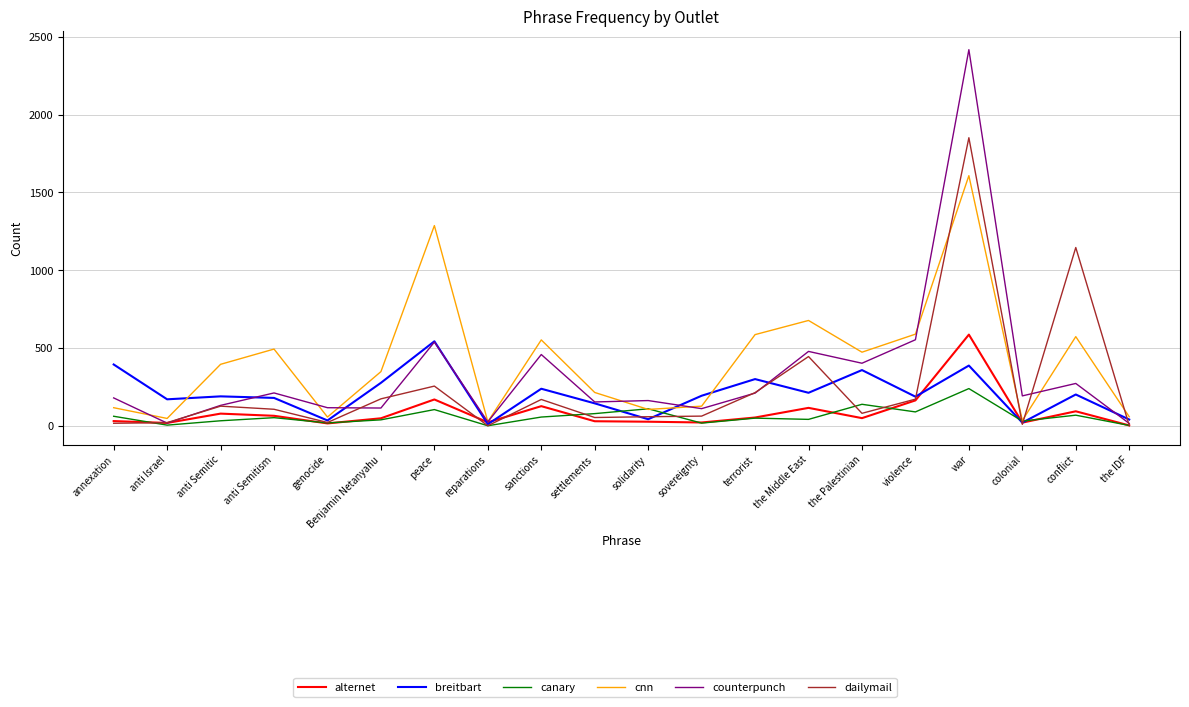

What is the difference between the cnn values at violence and sovereignty?

463